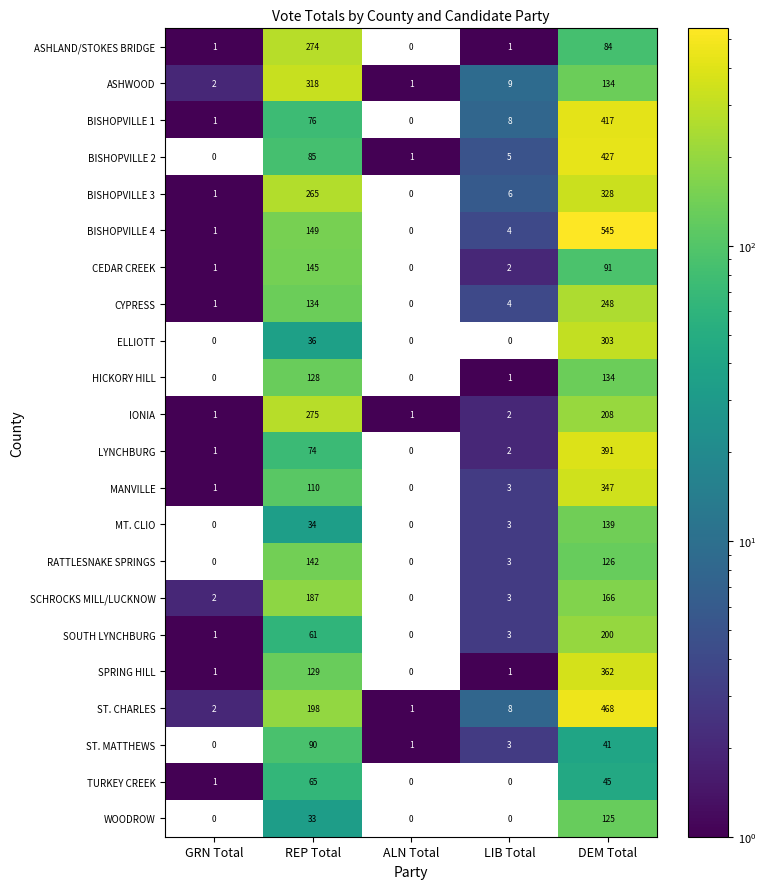

Which series changed the most between REP Total and DEM Total?

BISHOPVILLE 4